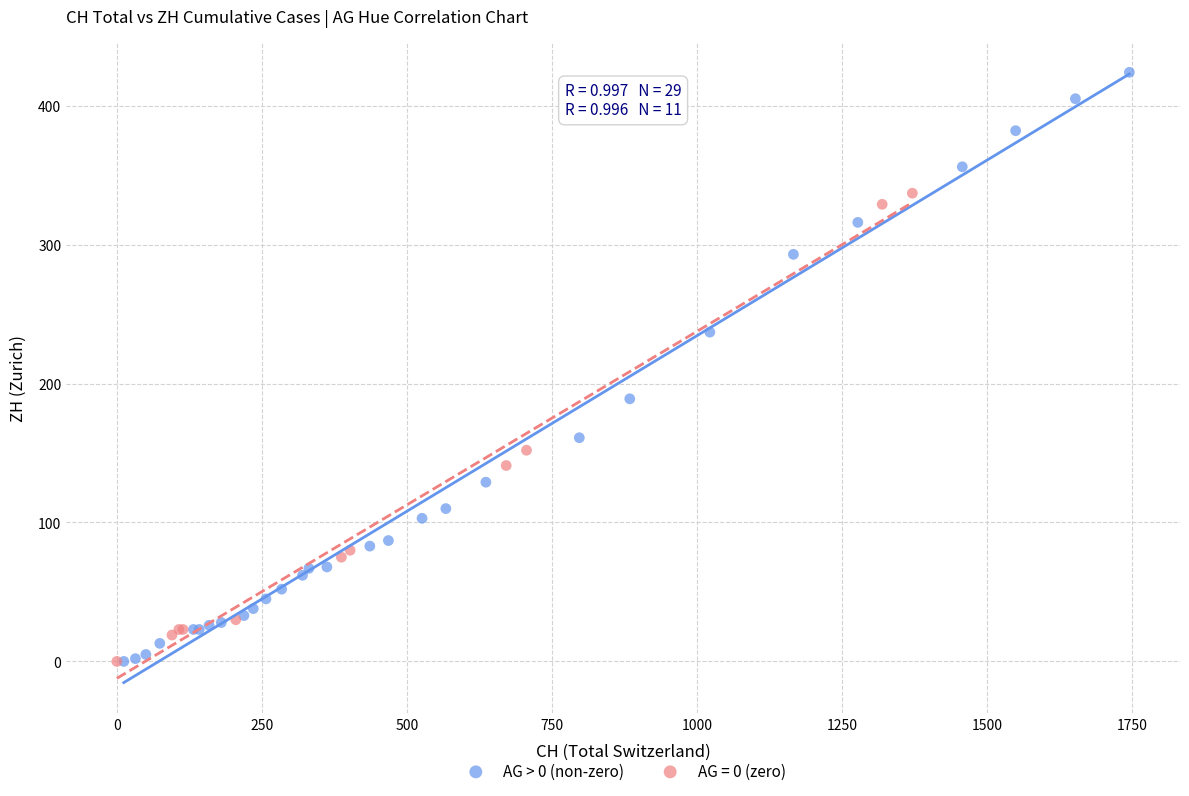

Which series has the widest spread of Y values?

AG > 0 (non-zero)